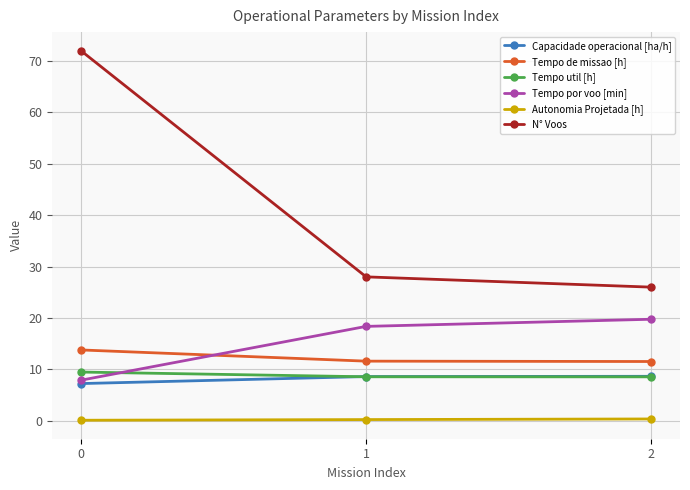

Is it true that Tempo util [h] equals 9.5 at 0?

True